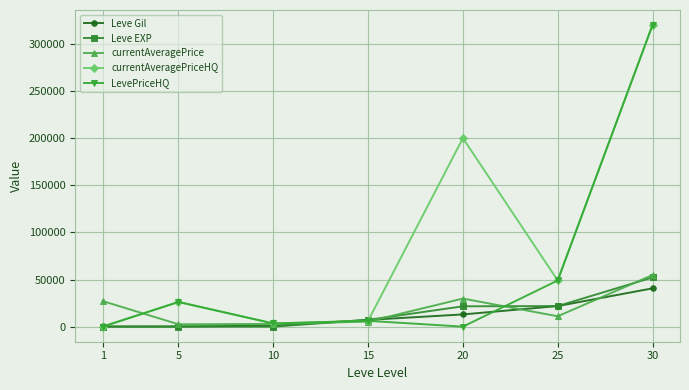

What is the minimum value for currentAveragePrice?

2507